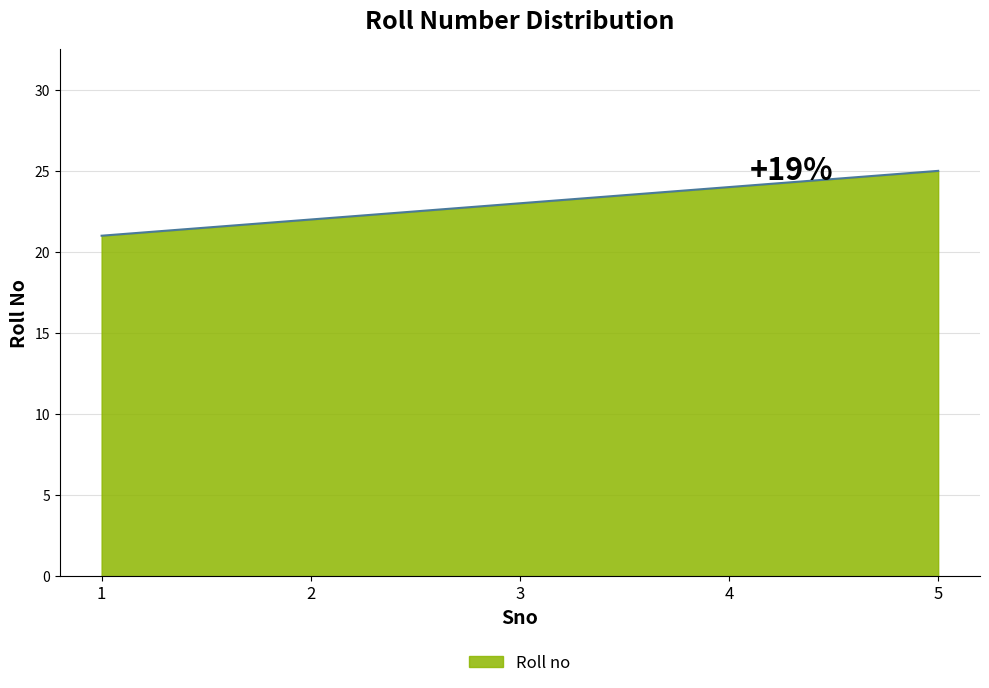

What is the approximate value at 1?

21